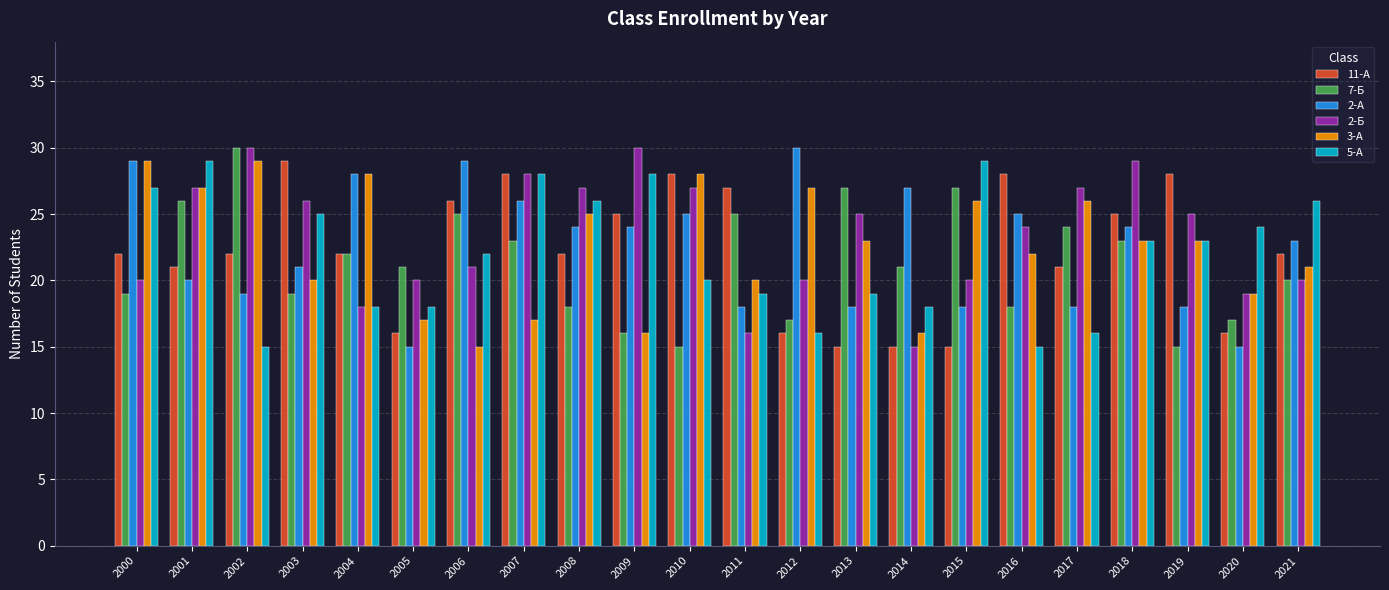

Reading left to right, transcribe all the data shown in this chart.

11-А: 2000=22	2001=21	2002=22	2003=29	2004=22	2005=16	2006=26	2007=28	2008=22	2009=25	2010=28	2011=27	2012=16	2013=15	2014=15	2015=15	2016=28	2017=21	2018=25	2019=28	2020=16	2021=22
7-Б: 2000=19	2001=26	2002=30	2003=19	2004=22	2005=21	2006=25	2007=23	2008=18	2009=16	2010=15	2011=25	2012=17	2013=27	2014=21	2015=27	2016=18	2017=24	2018=23	2019=15	2020=17	2021=20
2-А: 2000=29	2001=20	2002=19	2003=21	2004=28	2005=15	2006=29	2007=26	2008=24	2009=24	2010=25	2011=18	2012=30	2013=18	2014=27	2015=18	2016=25	2017=18	2018=24	2019=18	2020=15	2021=23
2-Б: 2000=20	2001=27	2002=30	2003=26	2004=18	2005=20	2006=21	2007=28	2008=27	2009=30	2010=27	2011=16	2012=20	2013=25	2014=15	2015=20	2016=24	2017=27	2018=29	2019=25	2020=19	2021=20
3-А: 2000=29	2001=27	2002=29	2003=20	2004=28	2005=17	2006=15	2007=17	2008=25	2009=16	2010=28	2011=20	2012=27	2013=23	2014=16	2015=26	2016=22	2017=26	2018=23	2019=23	2020=19	2021=21
5-А: 2000=27	2001=29	2002=15	2003=25	2004=18	2005=18	2006=22	2007=28	2008=26	2009=28	2010=20	2011=19	2012=16	2013=19	2014=18	2015=29	2016=15	2017=16	2018=23	2019=23	2020=24	2021=26